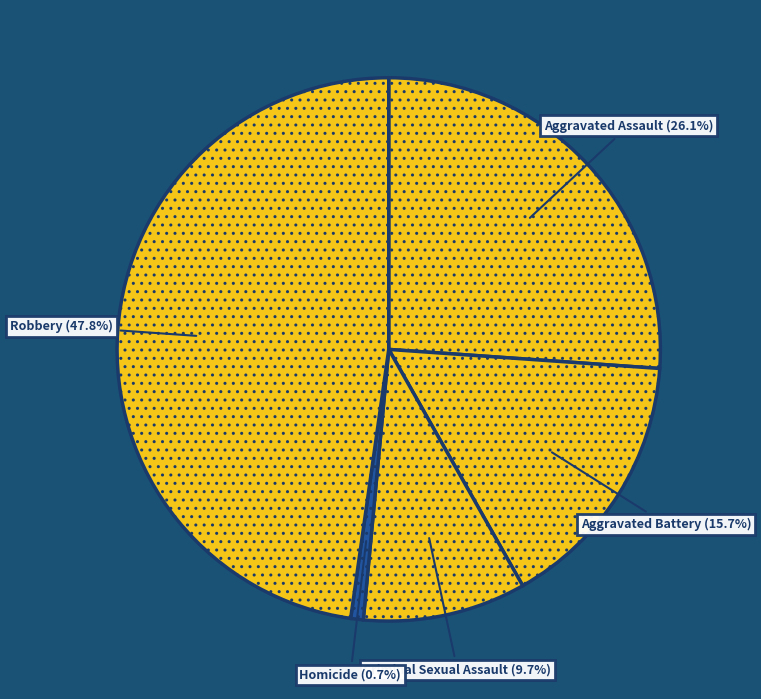

Which category has the biggest portion of the pie?

Robbery